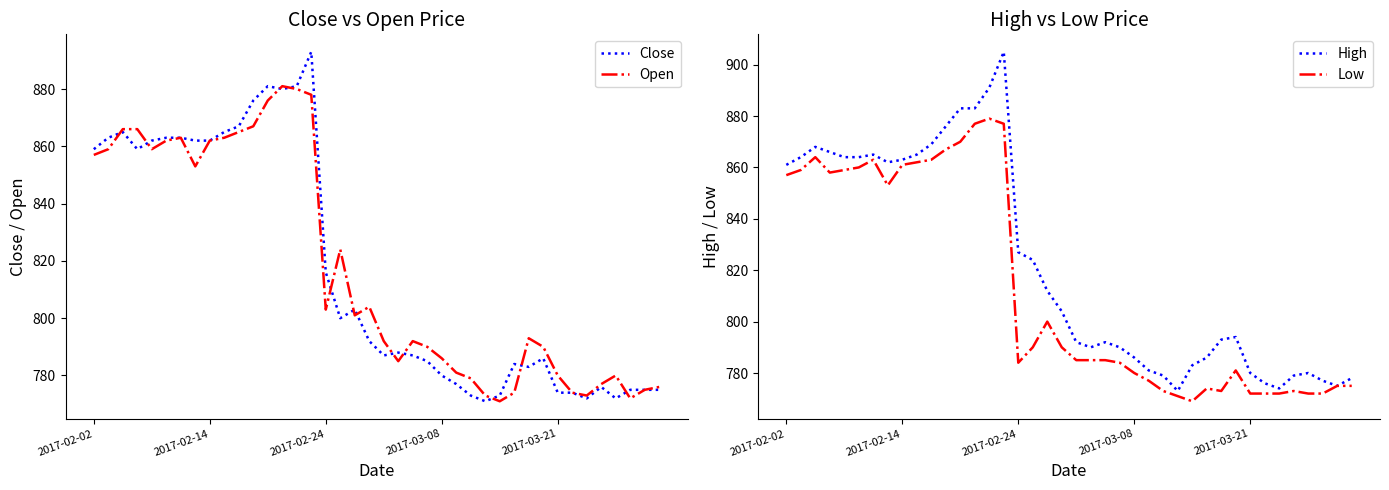

At how many categories does at least one series exceed 857?

16